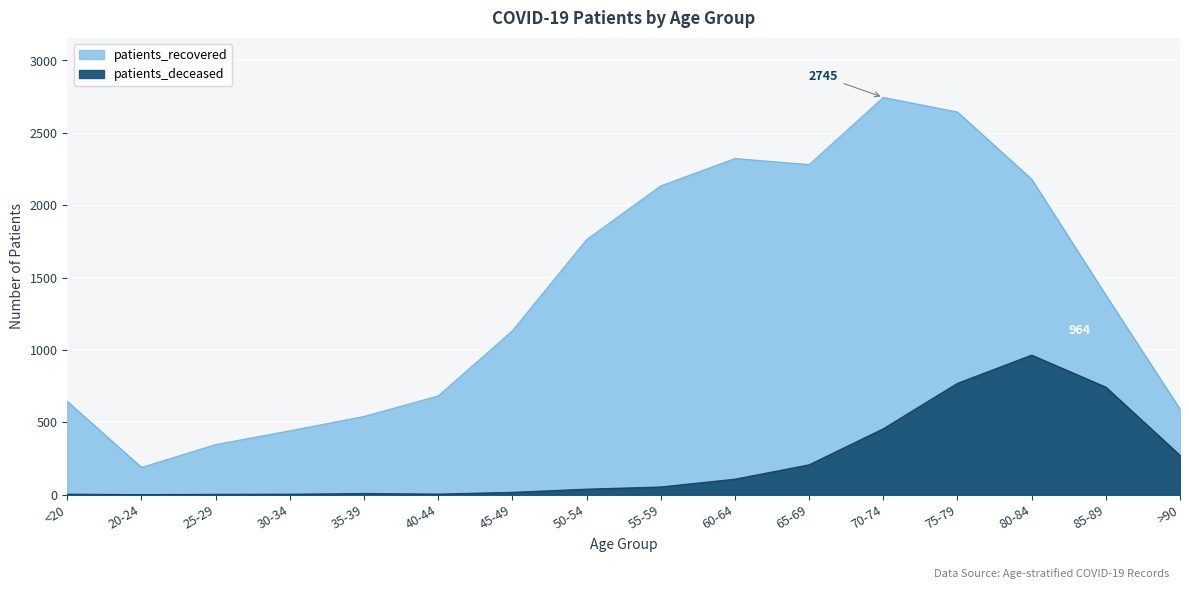

Rank the series by their average value, from lowest to highest.

patients_deceased, patients_recovered